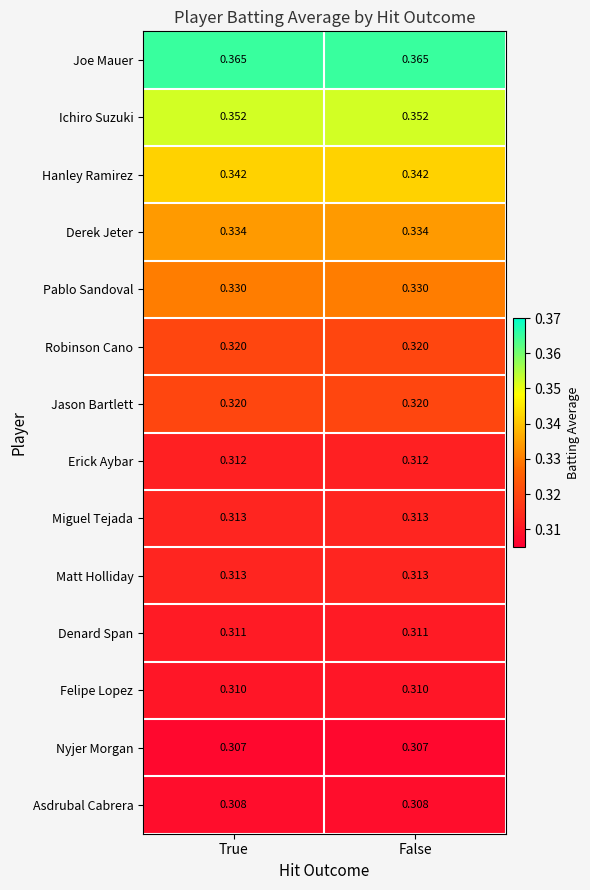

Is the value of Nyjer Morgan at False greater than the value of Derek Jeter at False?

No